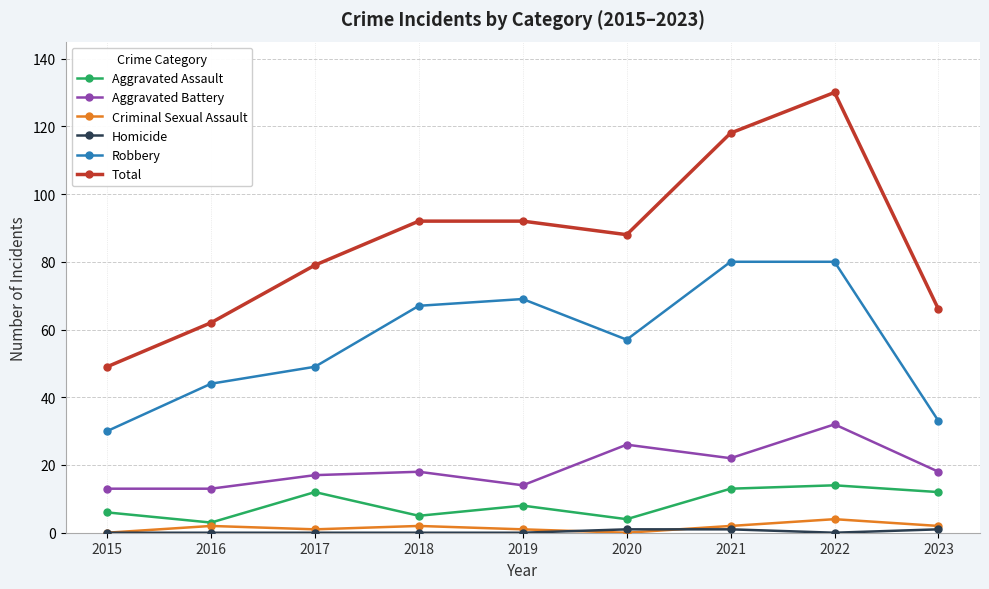

What is the minimum value for Aggravated Battery?

13